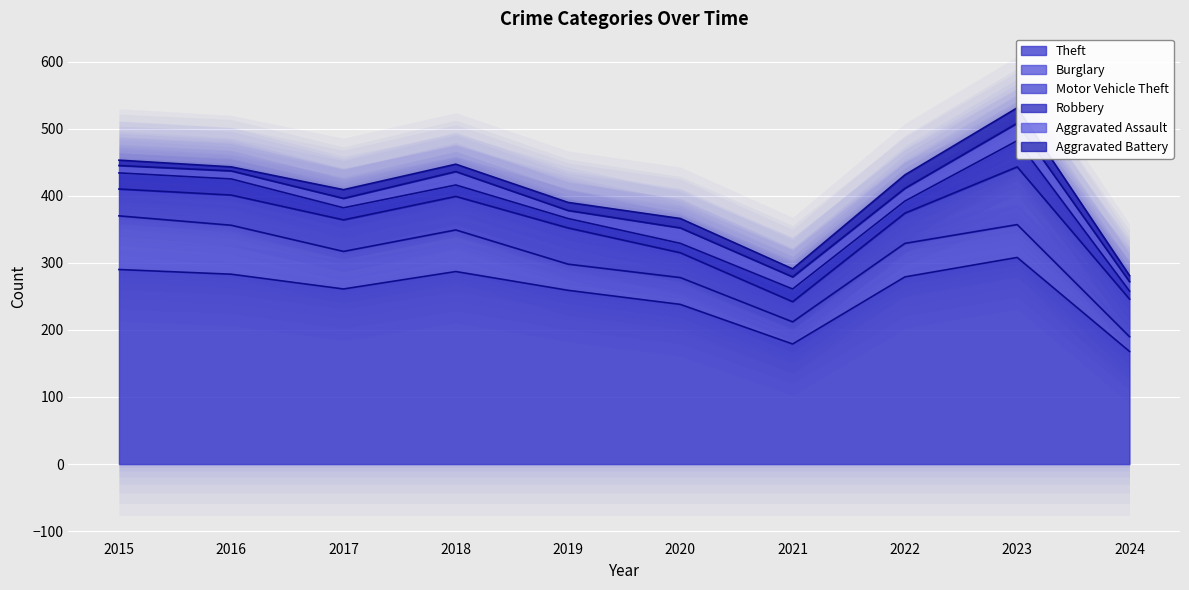

Where is Theft nearest to the value 238?

2020